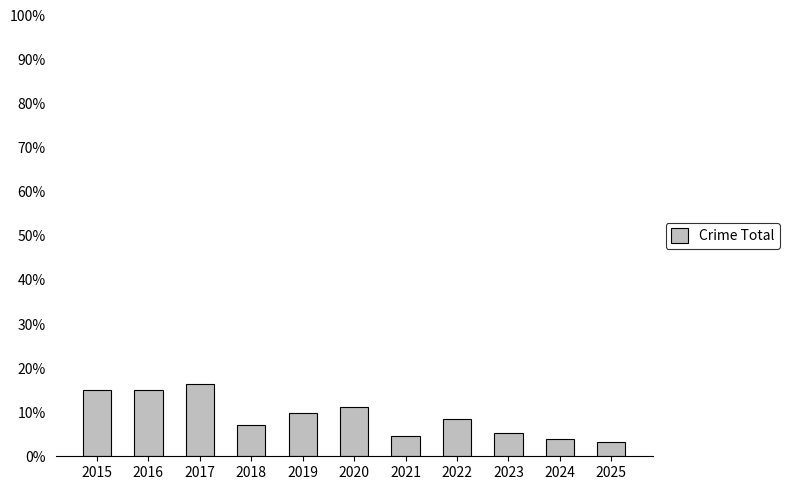

What is the change in value from 2018 to 2020?

+3.9